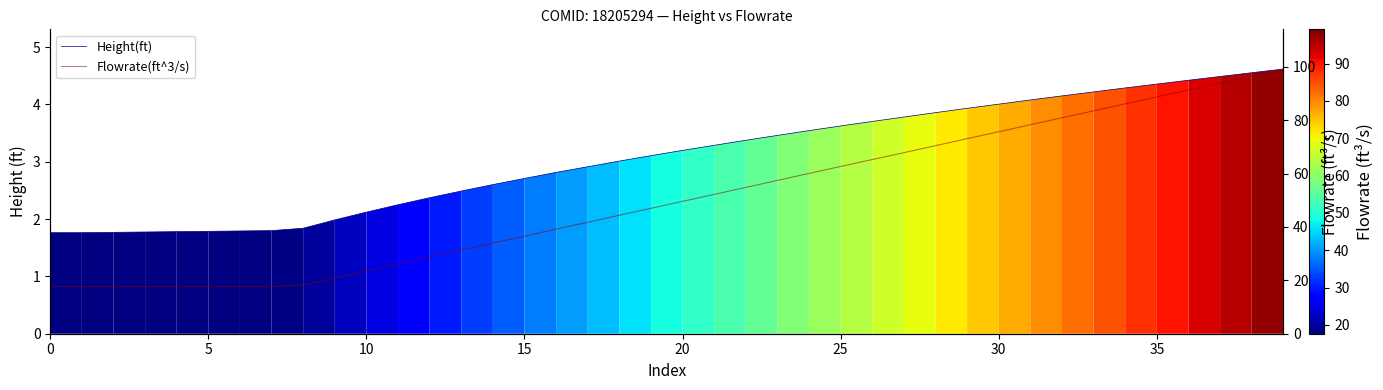

At how many categories does at least one series exceed 14?

40